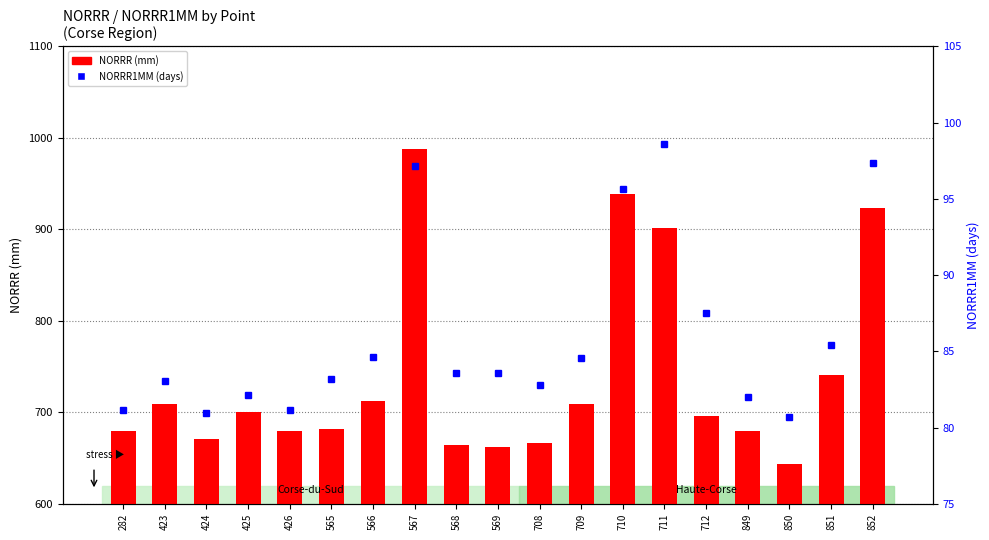

What is the approximate value of NORRR (mm) at 424?

671.3